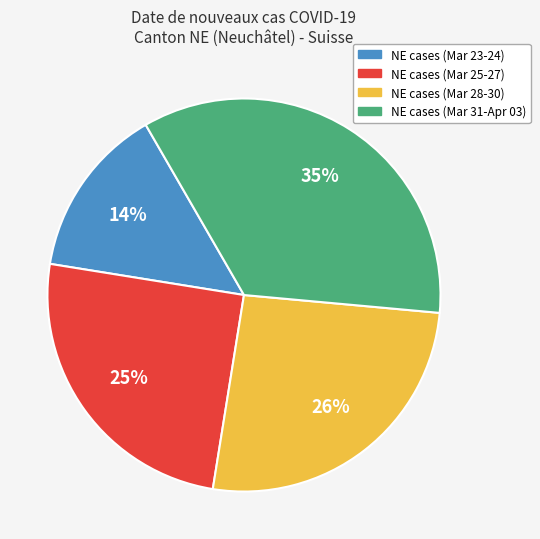

To the nearest percent, what is the difference between the NE cases (Mar 28-30) and NE cases (Mar 23-24) slice percentages?

12%